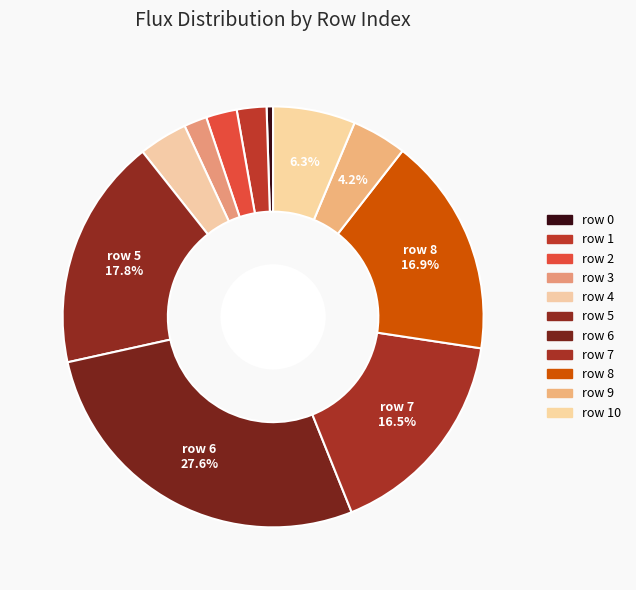

Count the number of slices in the pie.

11